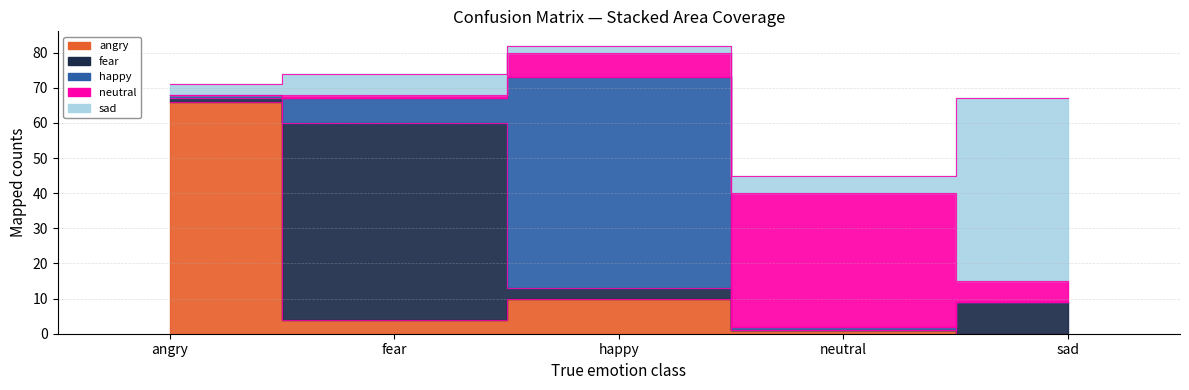

At which category does the chart reach its peak across all series?

angry